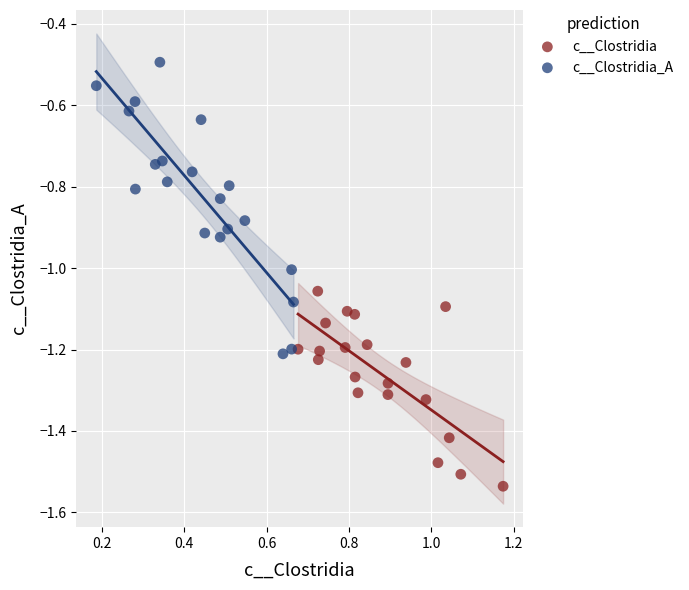

Which series contains the highest Y value?

c__Clostridia_A